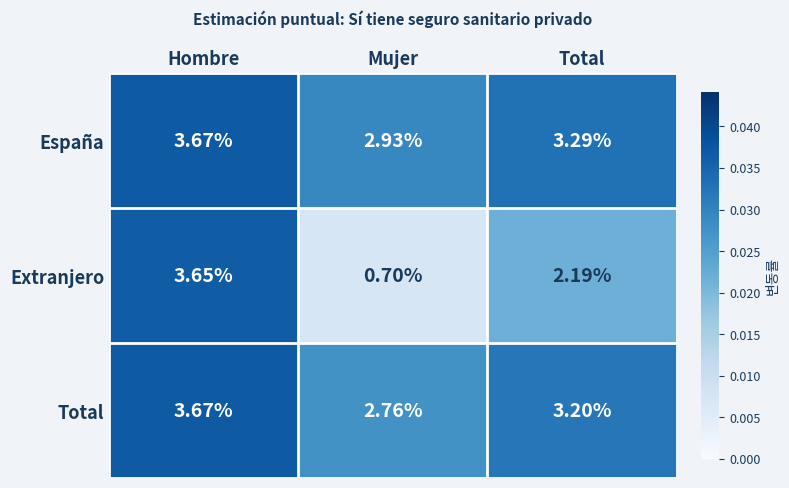

Which series has the largest range (max minus min)?

Extranjero